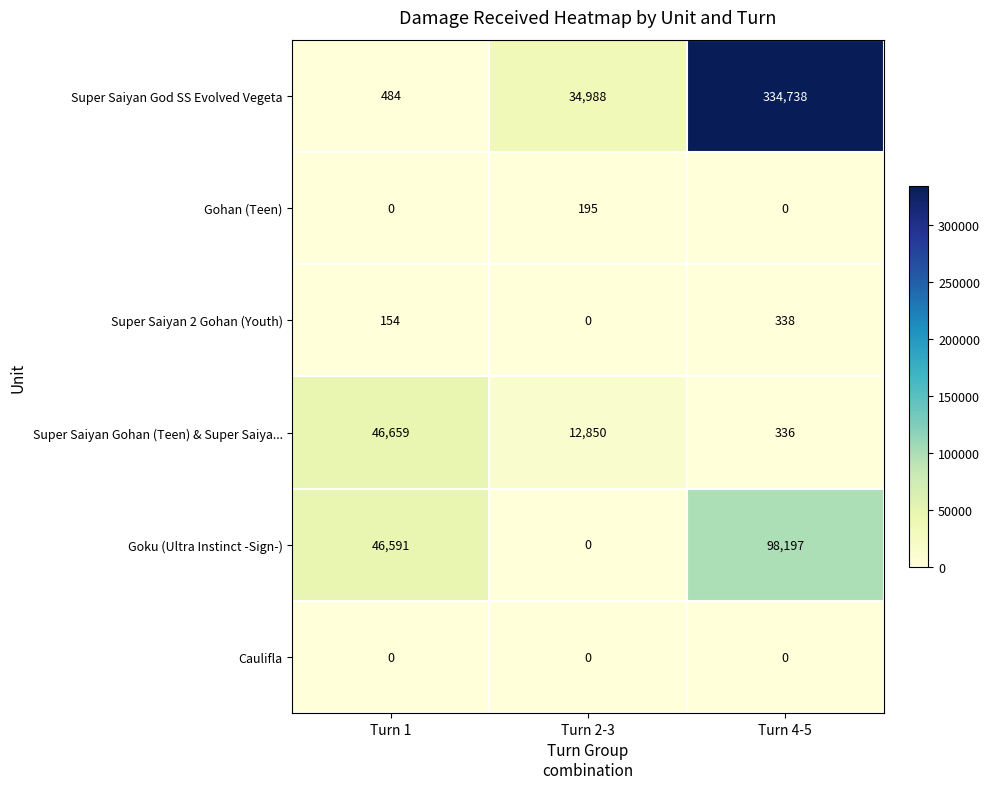

At which category is the sum across all series the highest?

Turn 4-5